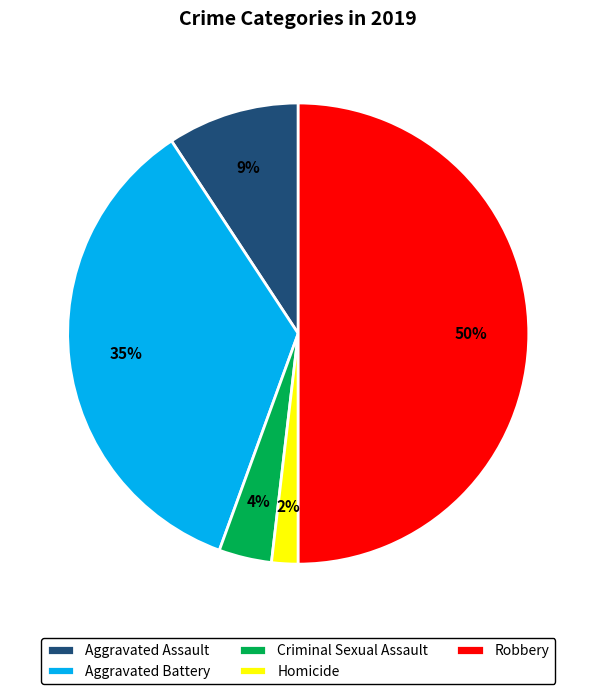

Is Aggravated Battery the majority of the pie?

No